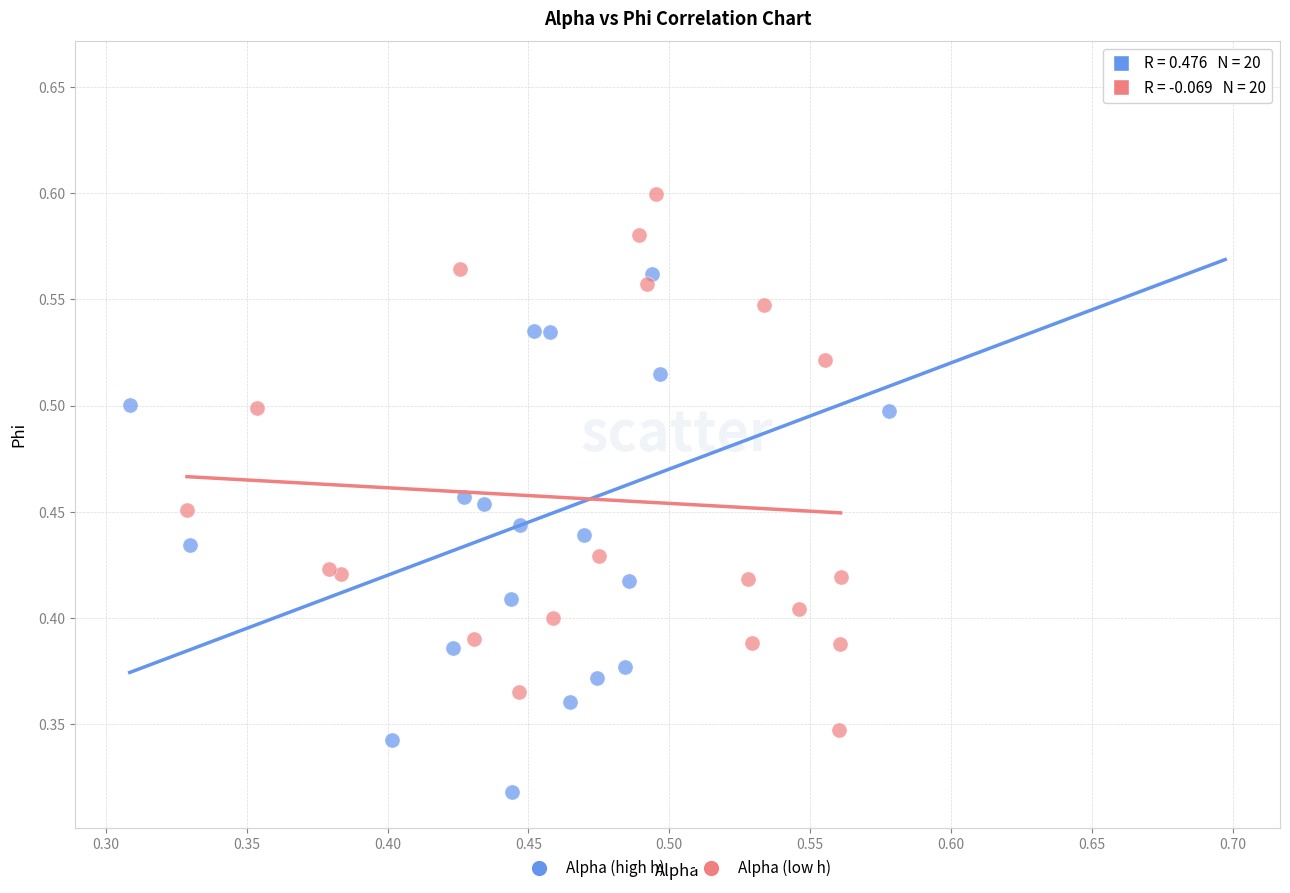

Which series reaches the maximum Y coordinate?

Alpha (high h)